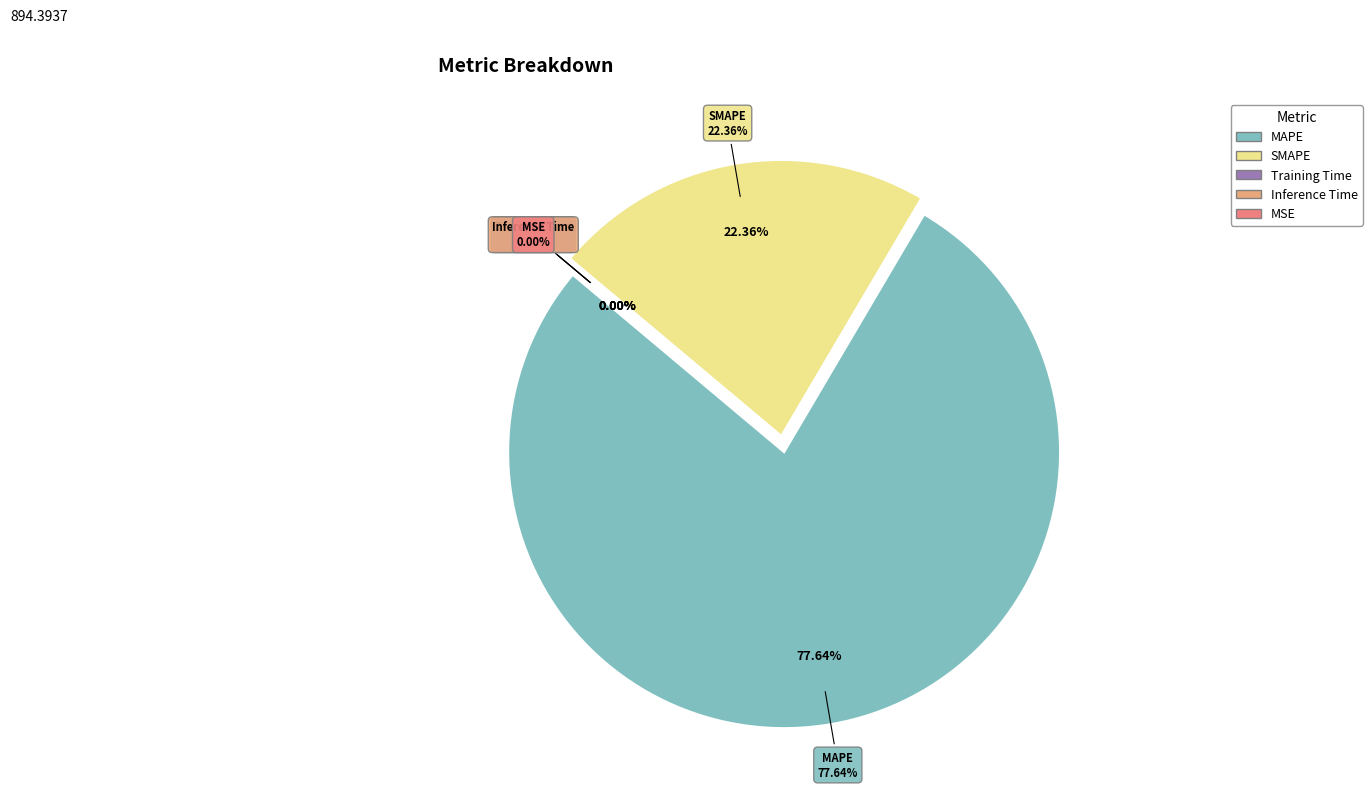

Rank the categories by value from highest to lowest.

MAPE, SMAPE, MSE, Training Time, Inference Time